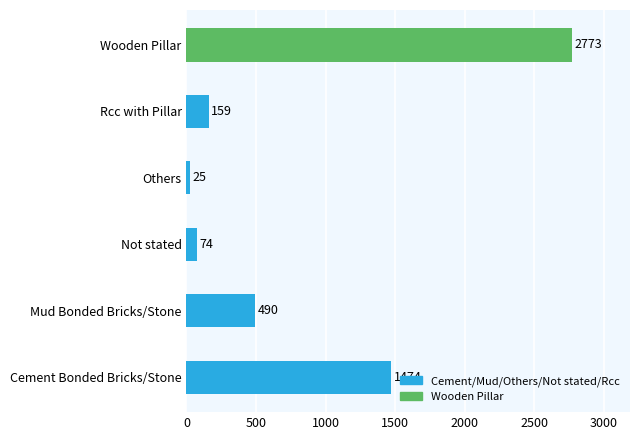

What is the change in value from Cement Bonded Bricks/Stone to Wooden Pillar?

+1299